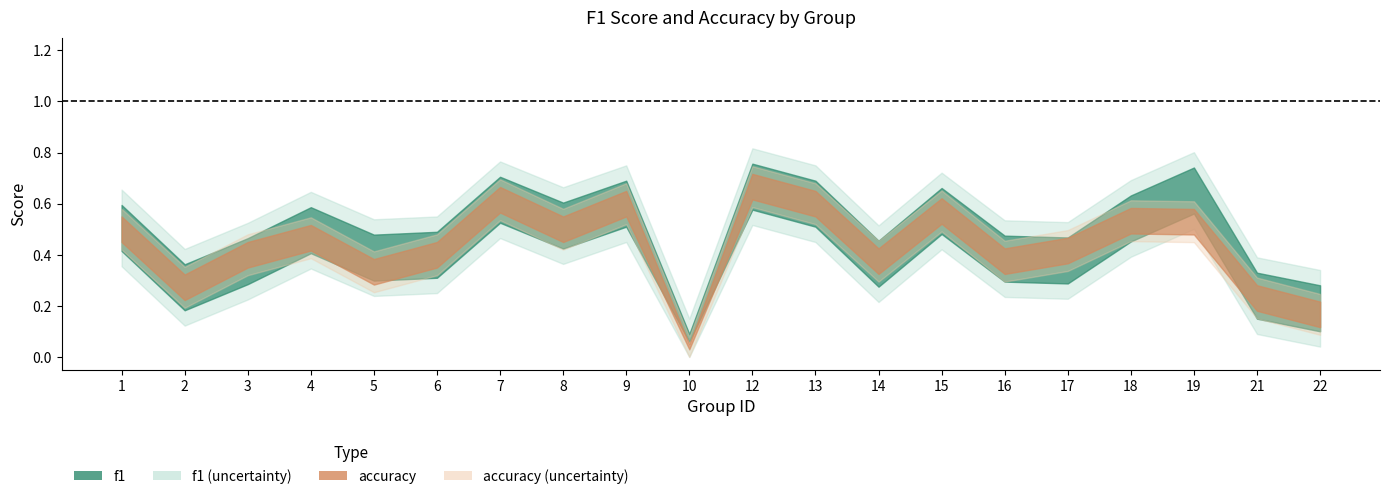

What is the highest value of the f1 series?

0.7